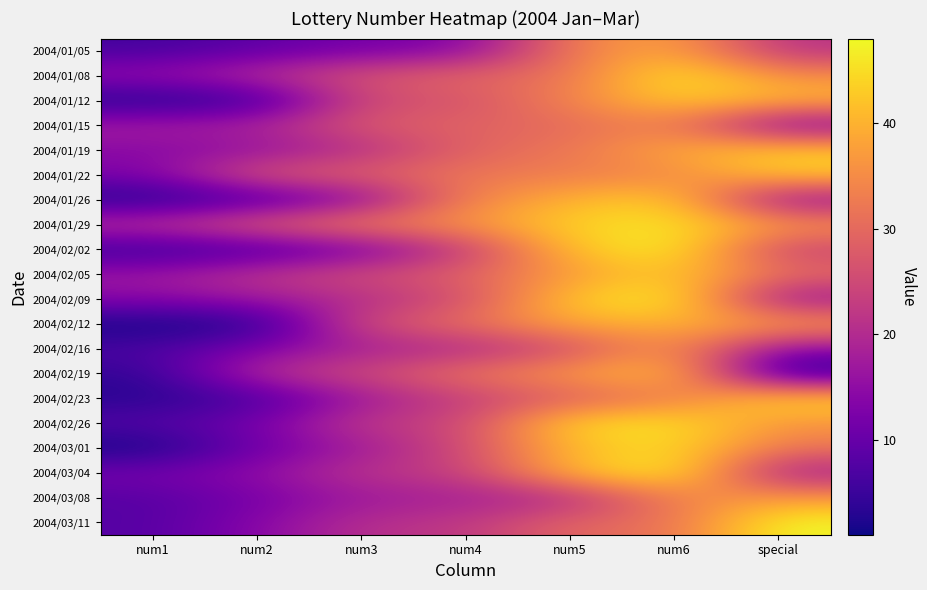

Rank the series by their maximum value, from lowest to highest.

2004/01/15, 2004/02/16, 2004/03/08, 2004/01/05, 2004/02/12, 2004/01/12, 2004/01/19, 2004/01/22, 2004/02/05, 2004/02/19, 2004/01/26, 2004/02/23, 2004/03/01, 2004/01/29, 2004/02/26, 2004/01/08, 2004/02/02, 2004/02/09, 2004/03/04, 2004/03/11